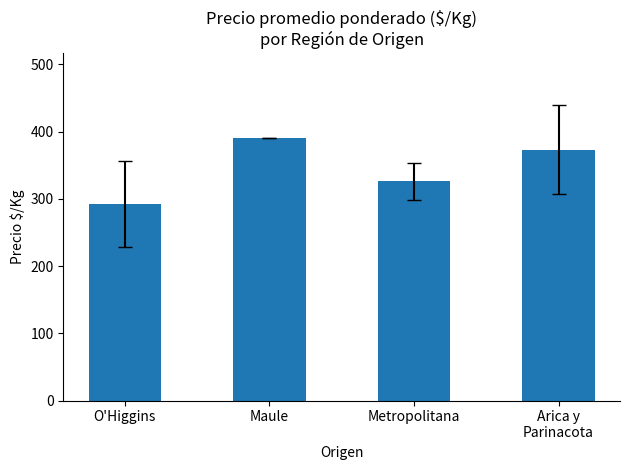

The chart shows a value of 390.0 at Maule. True or false?

True